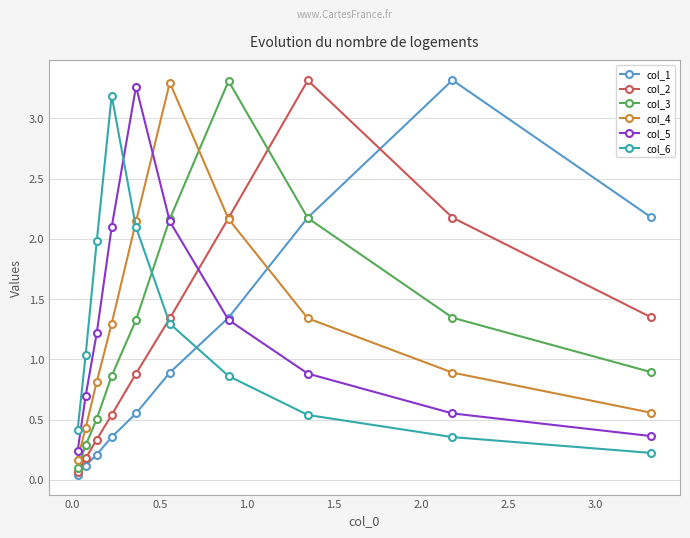

What is the value of the col_2 point at the 7th from the left?

2.2